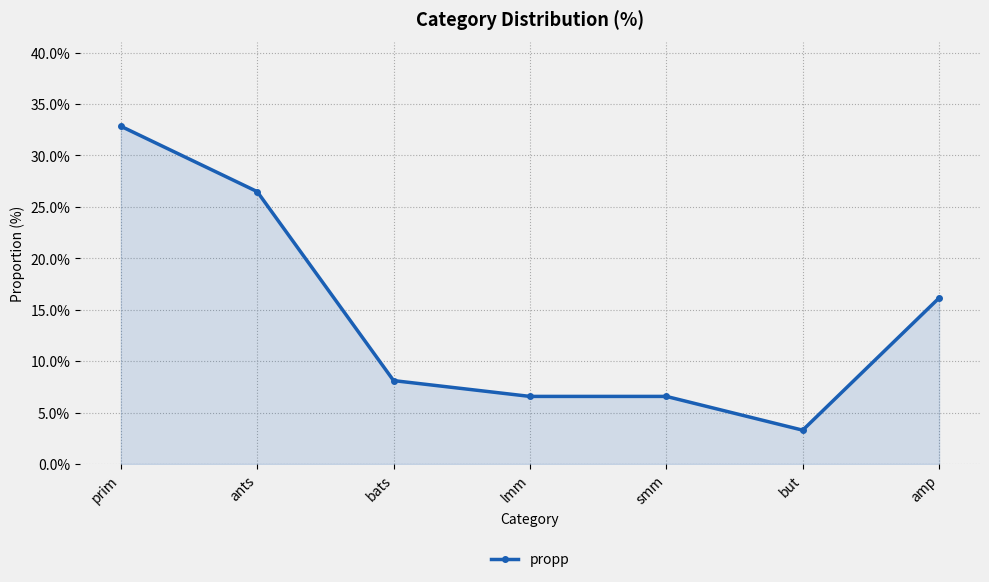

What is the label of the 7th point from the left?

amp